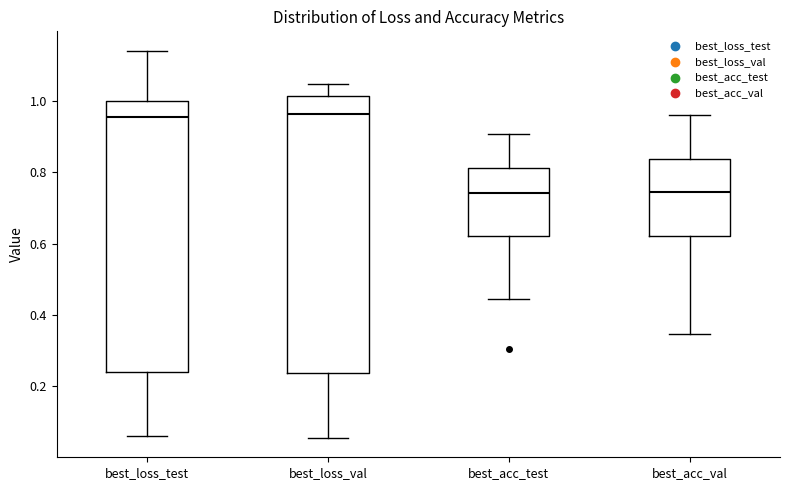

Reading left to right, read every box against the y-axis: the position of its median line, the range the box covers, and the ends of its whiskers. The values are not printed on the chart, so give them approximately, as read against the axis.

best_loss_test: median 0.96, box 0.24 to 1.00, whiskers 0.06 to 1.14
best_loss_val: median 0.96, box 0.24 to 1.02, whiskers 0.06 to 1.04
best_acc_test: median 0.74, box 0.62 to 0.82, whiskers 0.44 to 0.90
best_acc_val: median 0.74, box 0.62 to 0.84, whiskers 0.34 to 0.96